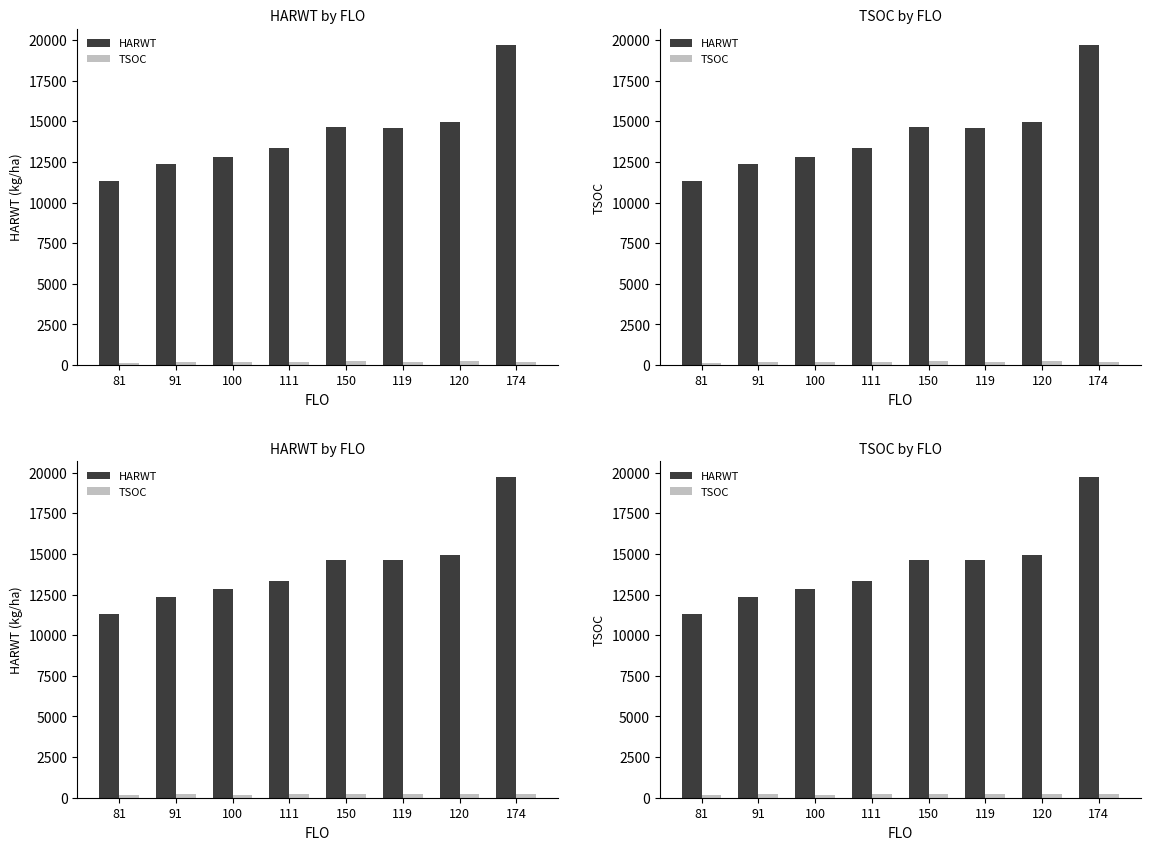

What is the spread (max minus min) of values at 150?

14411